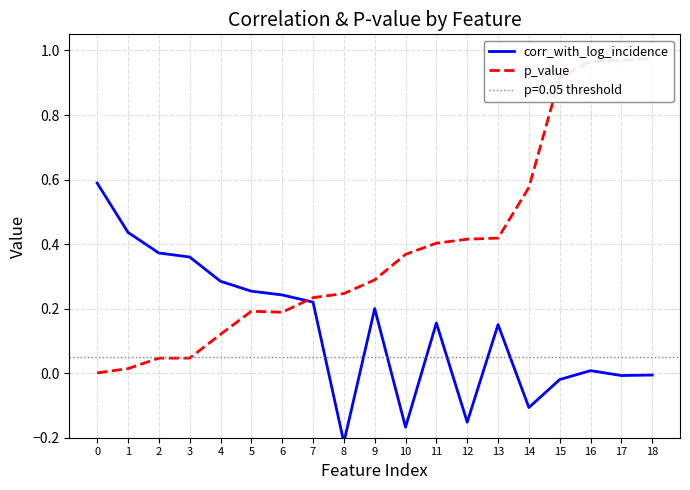

Between which two adjacent categories do p_value and corr_with_log_incidence first intersect?

6 and 7